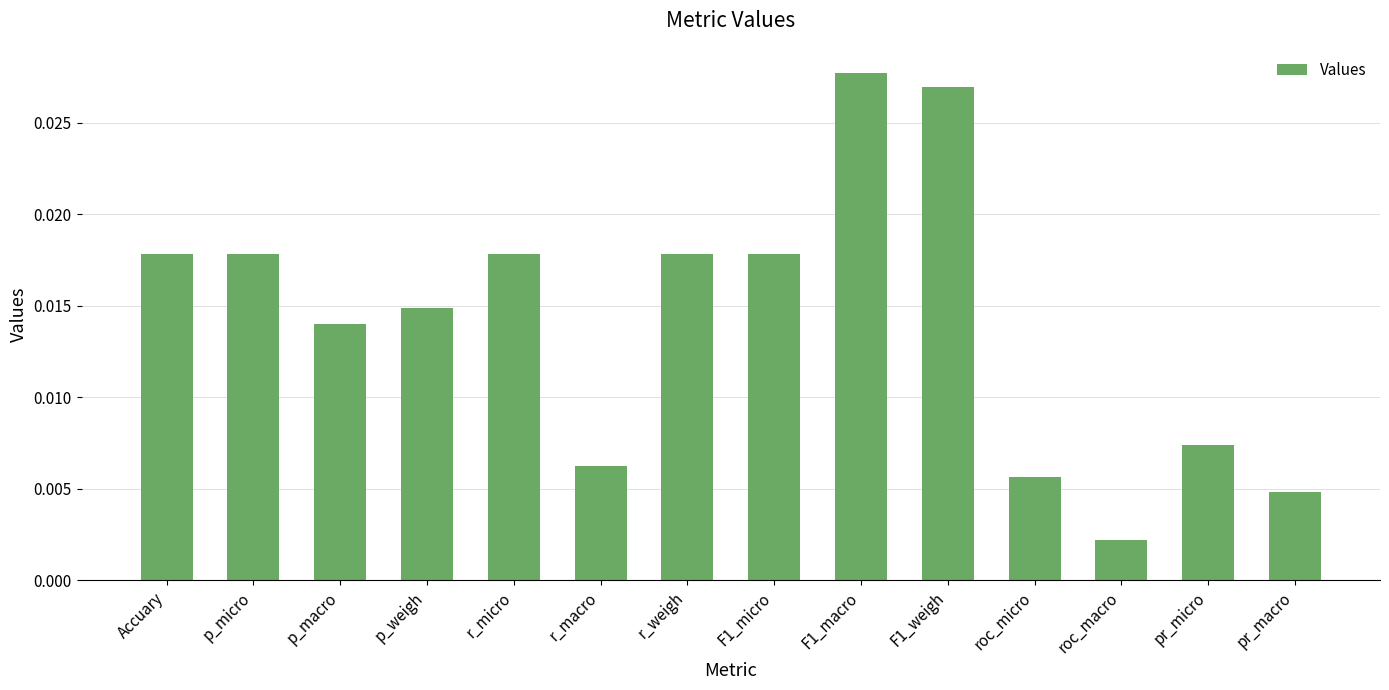

Where is the data nearest to the value 0?

roc_macro